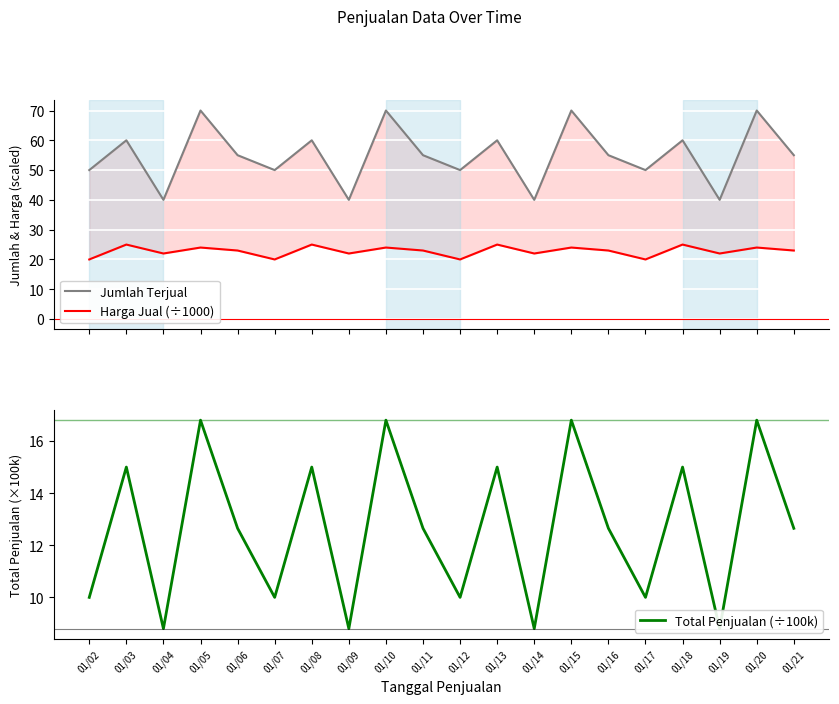

What is the sum of all Jumlah Terjual values?

1100.0